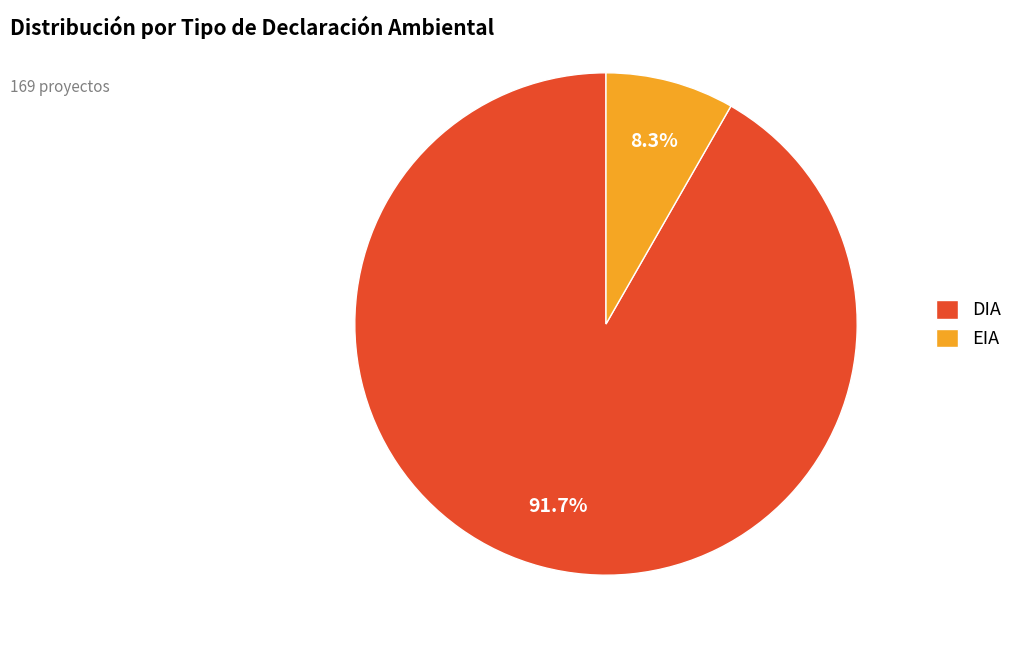

To the nearest percent, what is the combined percentage of DIA and EIA?

100%